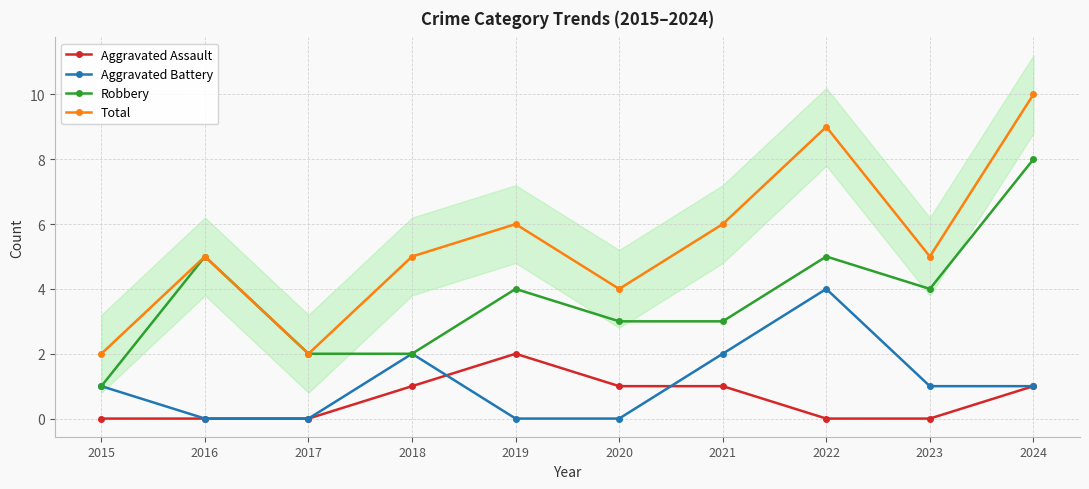

What are all the series names shown in the legend?

Aggravated Assault, Aggravated Battery, Robbery, Total